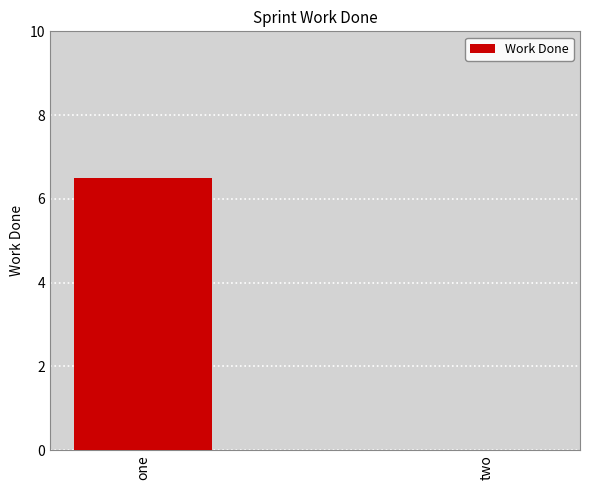

Which has a higher value, two or one?

one